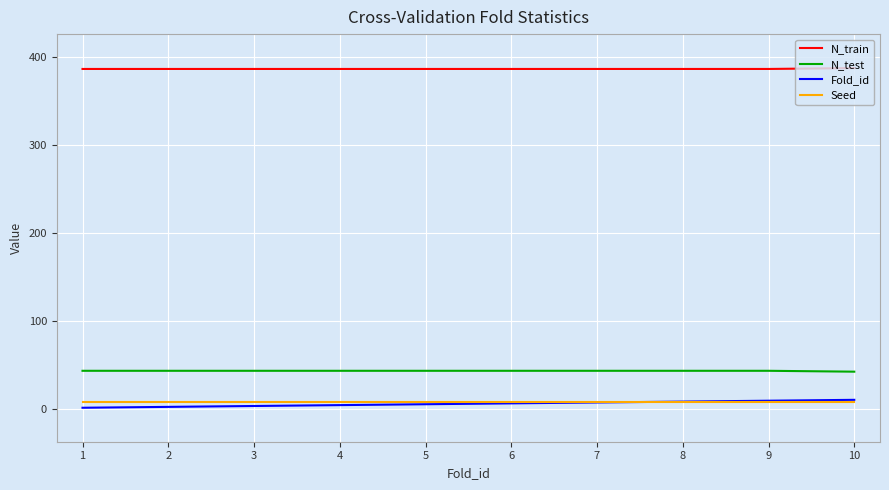

How many distinct data groups are displayed?

4